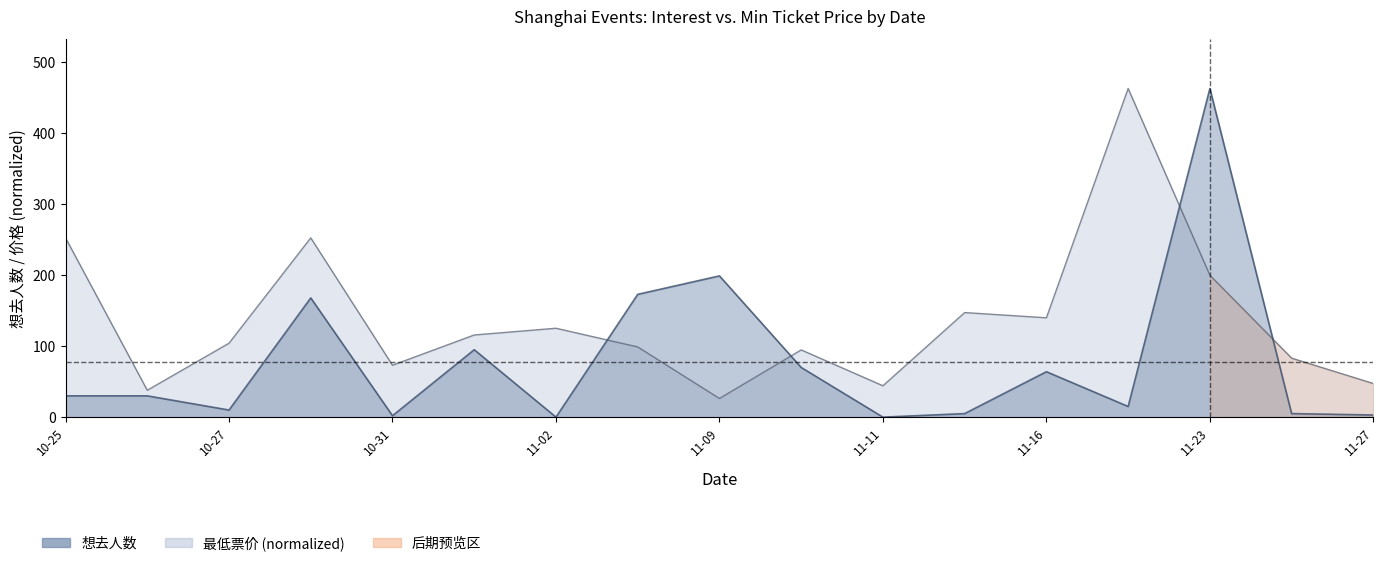

How many lines are shown in the chart?

2